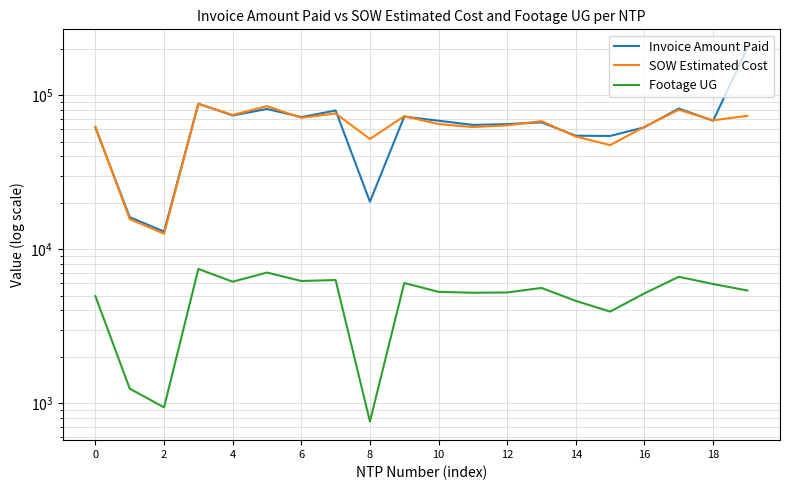

Rank the series at 15 from highest to lowest value.

Invoice Amount Paid, SOW Estimated Cost, Footage UG